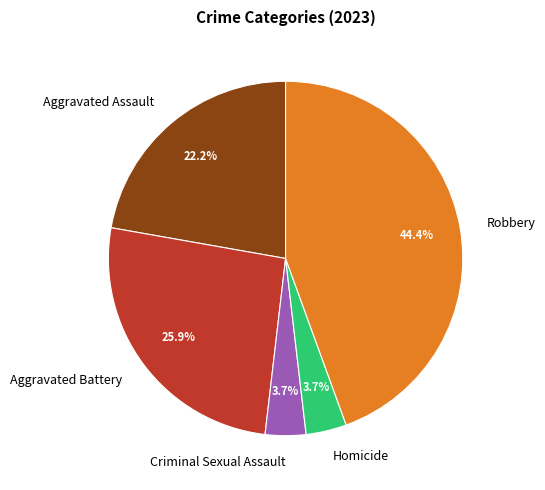

To the nearest percent, what is the difference between the Homicide and Robbery slice percentages?

41%